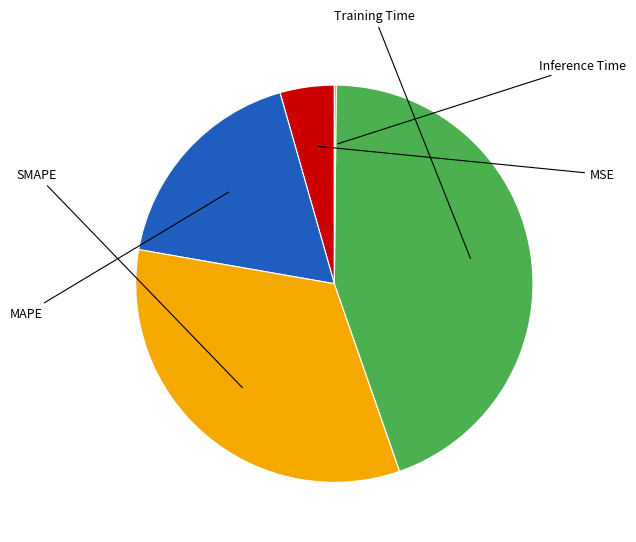

To the nearest percent, what is the combined percentage of Inference Time and Training Time?

45%